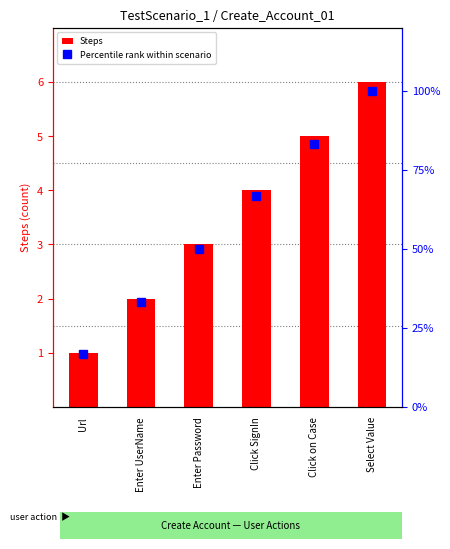

Rank the categories by Steps value from lowest to highest.

Url, Enter UserName, Enter Password, Click SignIn, Click on Case, Select Value